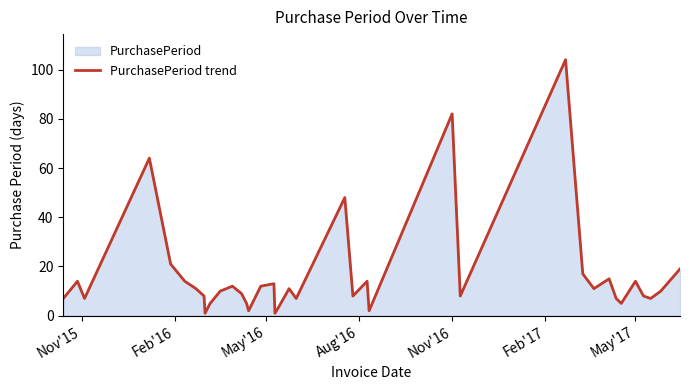

What is the maximum value shown in the chart?

104